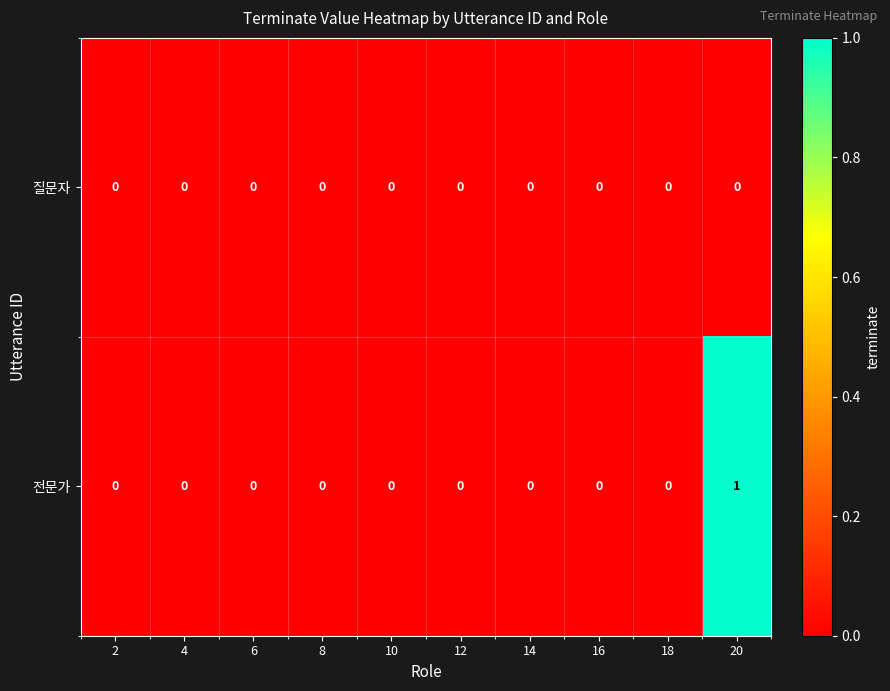

Reading left to right, transcribe all the data shown in this chart.

질문자: 2=0	4=0	6=0	8=0	10=0	12=0	14=0	16=0	18=0	20=0
전문가: 2=0	4=0	6=0	8=0	10=0	12=0	14=0	16=0	18=0	20=1